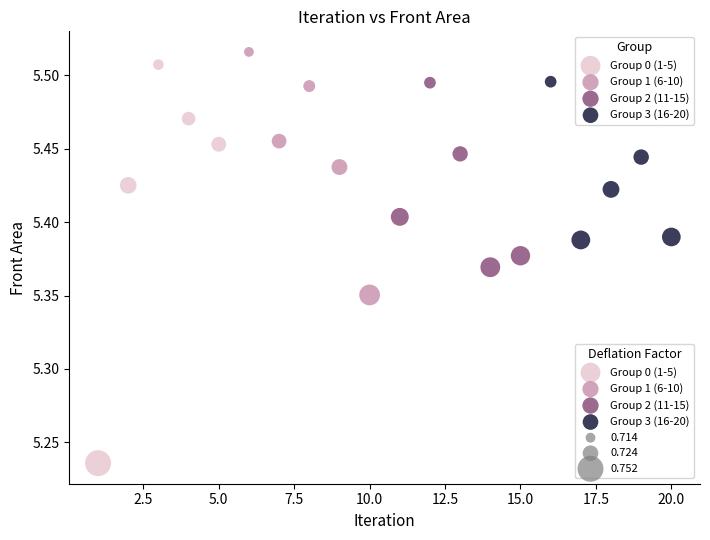

Which series reaches the minimum Y coordinate?

Group 0 (1-5)